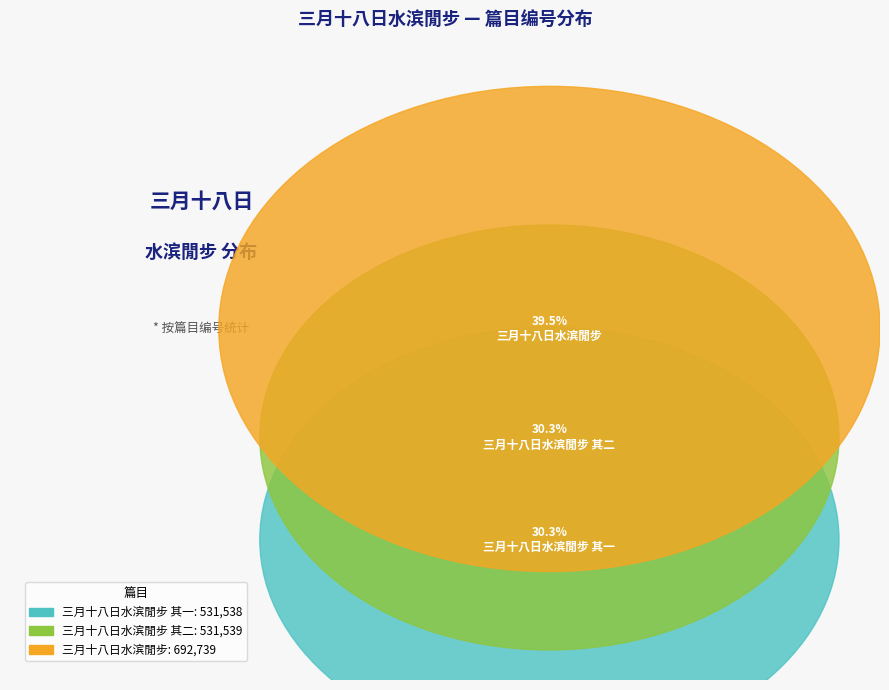

What is the total percentage of 三月十八日水滨閒步 and 三月十八日水滨閒步 其二?

69.7%